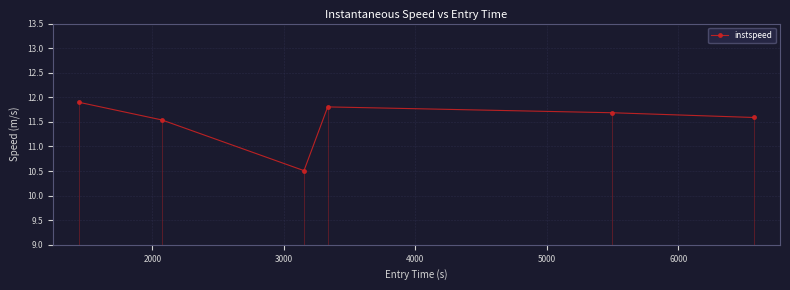

What is the minimum value for instspeed?

10.5